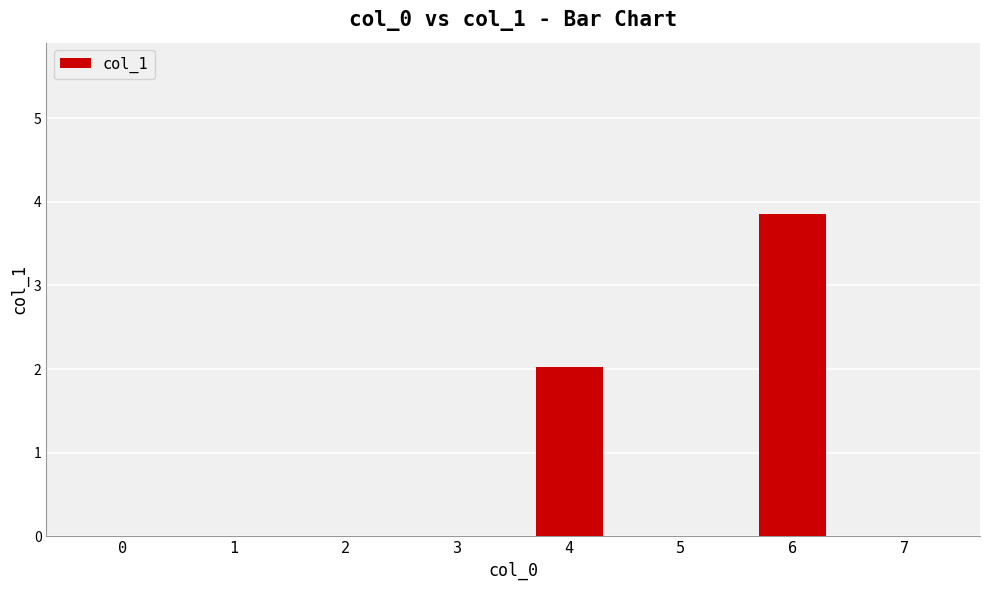

Are the bars horizontal?

No